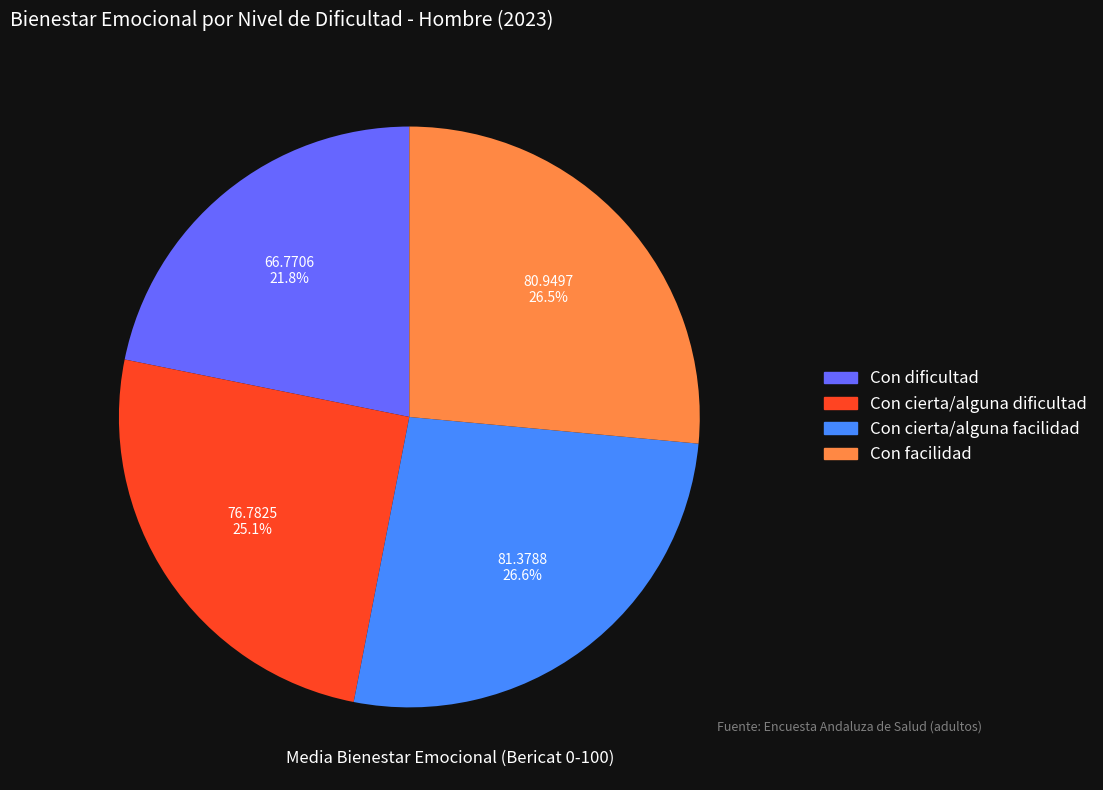

Count the number of slices in the pie.

4